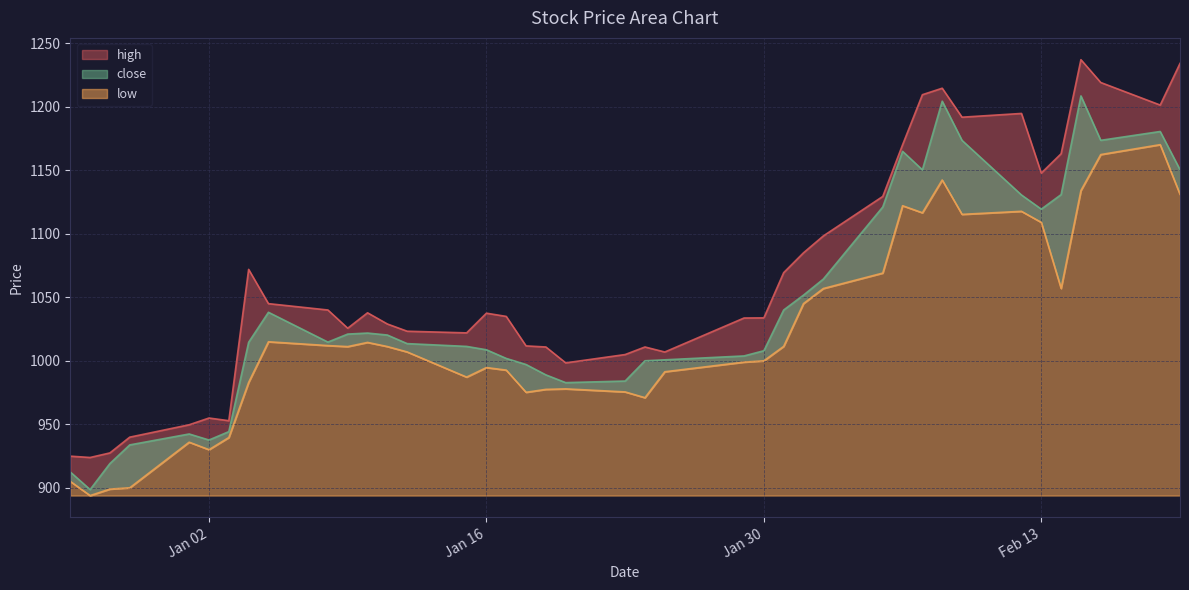

Rank the series by their average value, from highest to lowest.

high, close, low